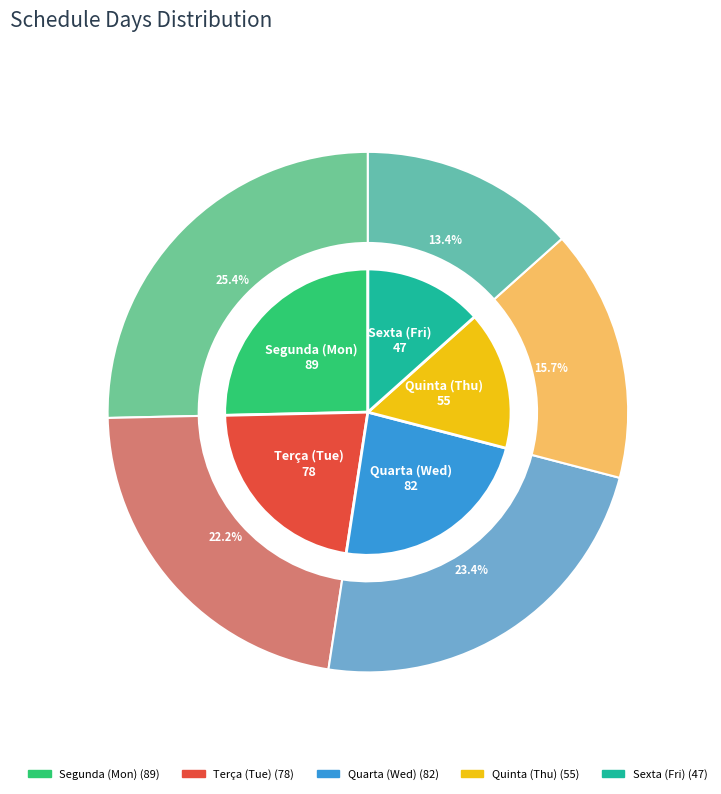

The SEX slice represents 1% of the pie. True or false?

False